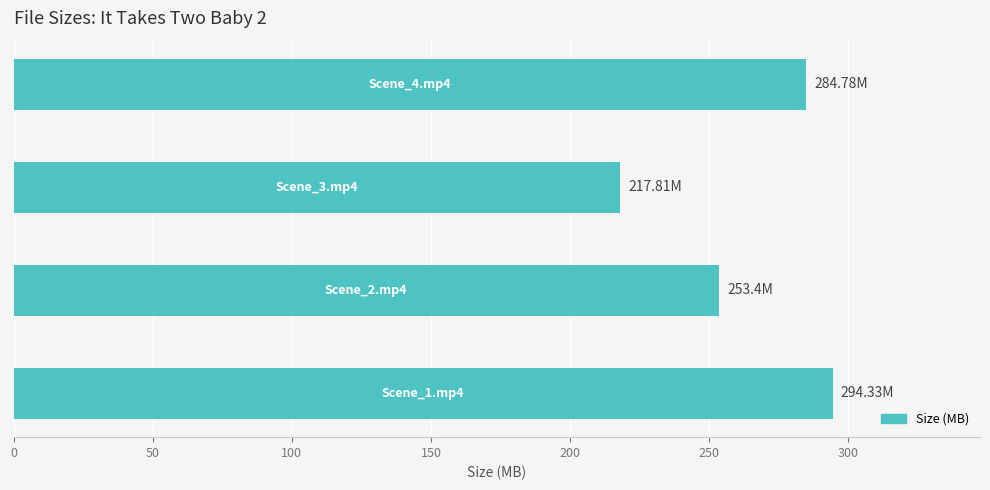

What is the minimum value shown in the chart?

217.8